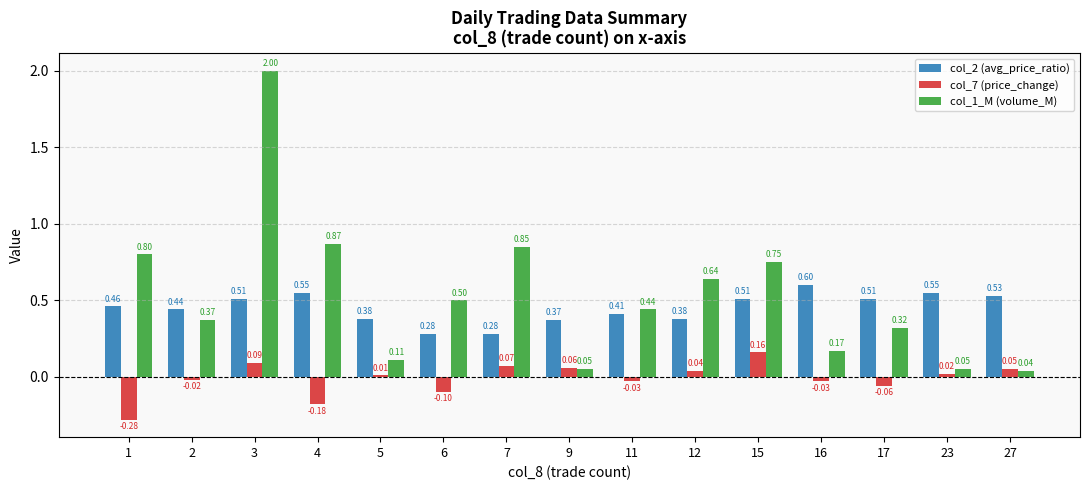

The col_1_M (volume_M) series shows 1.1 at 12. True or false?

False